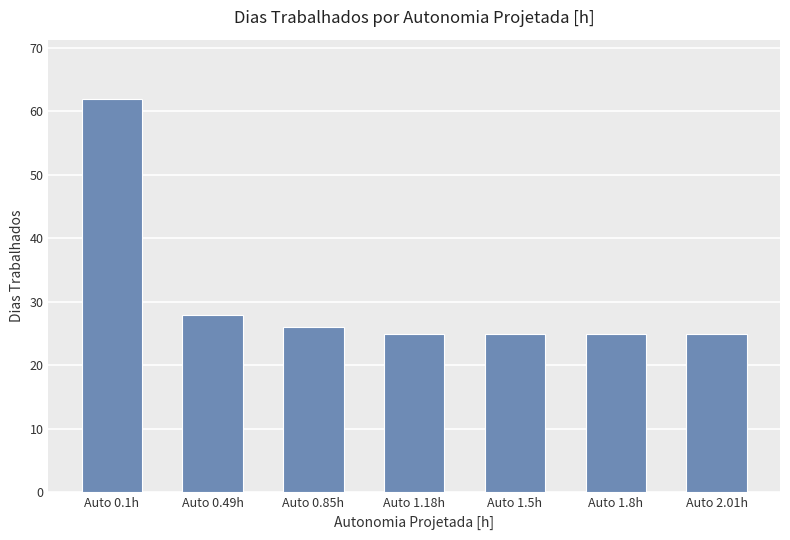

Reading right to left, extract all data points from this chart.

25	25	25	25	26	28	62